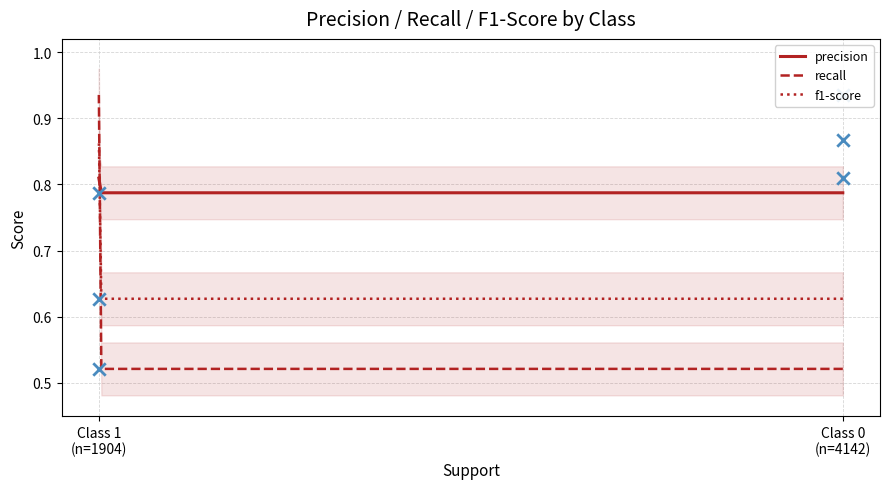

Which series has the widest spread of Y values?

recall